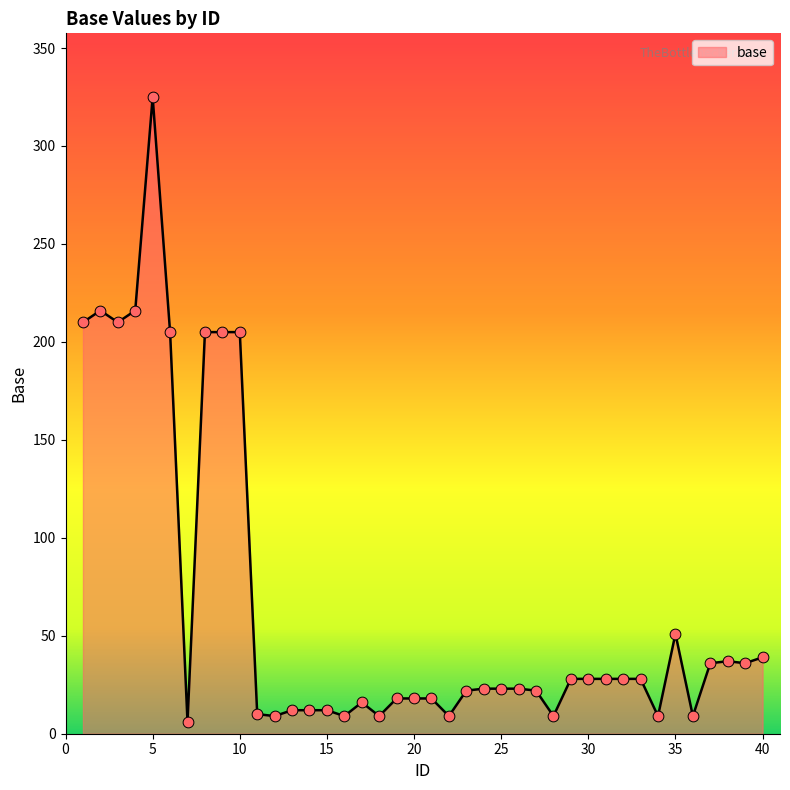

What is the greatest value displayed?

325